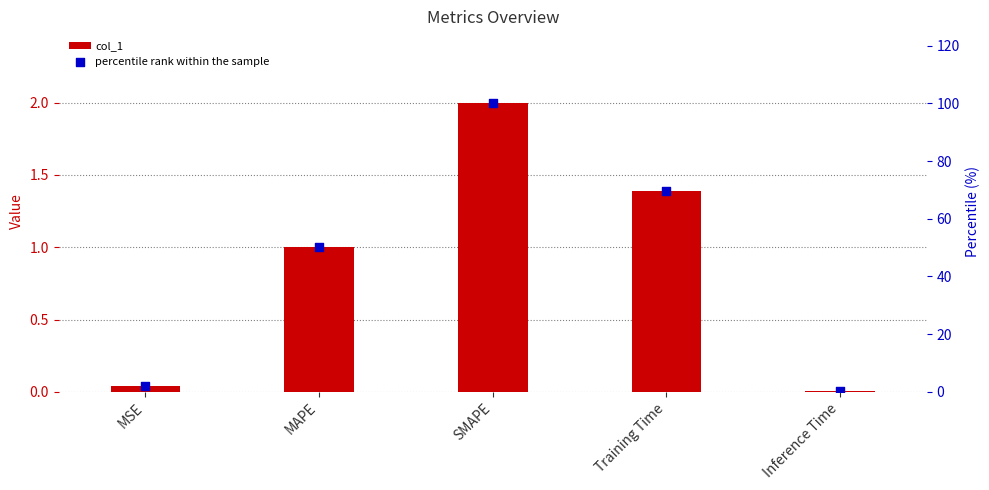

Which series has the largest total across all categories?

percentile rank within the sample